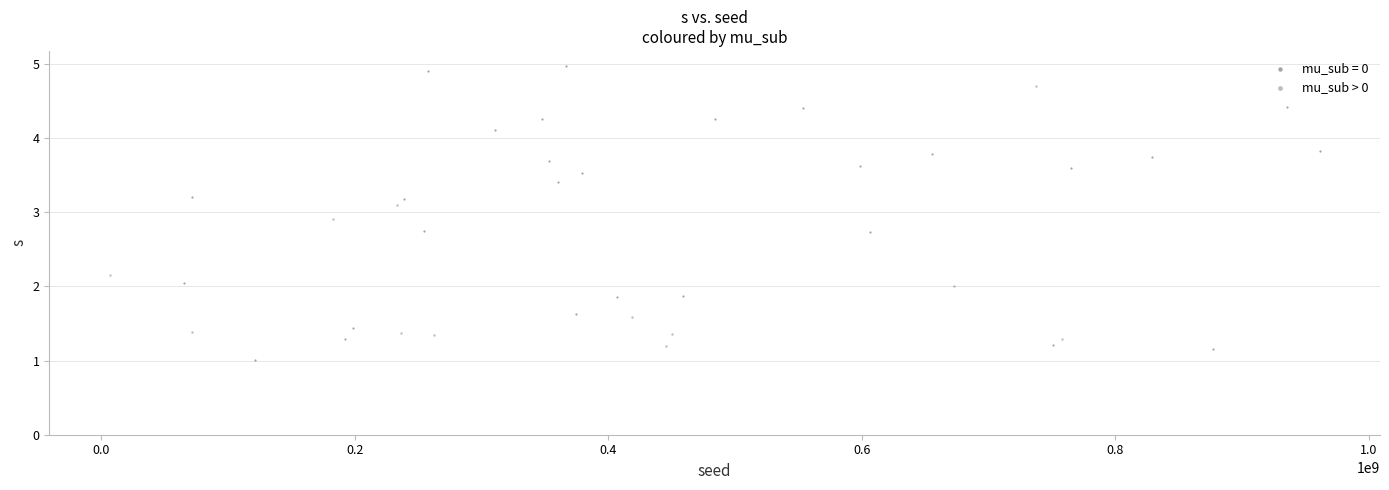

Which series has the largest Y range (max minus min)?

mu_sub = 0